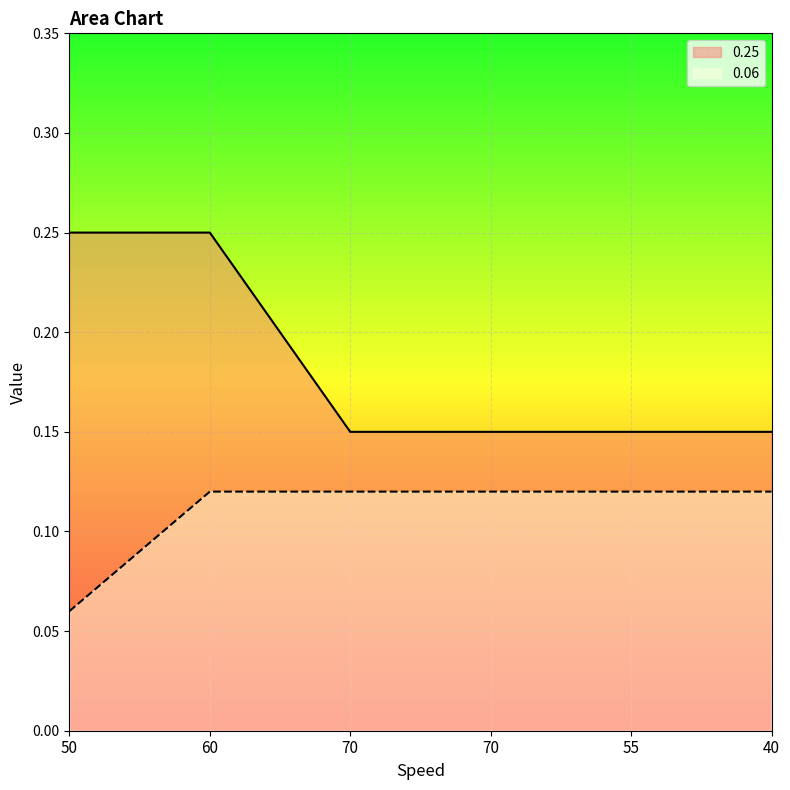

Which series has the largest total across all categories?

0.25